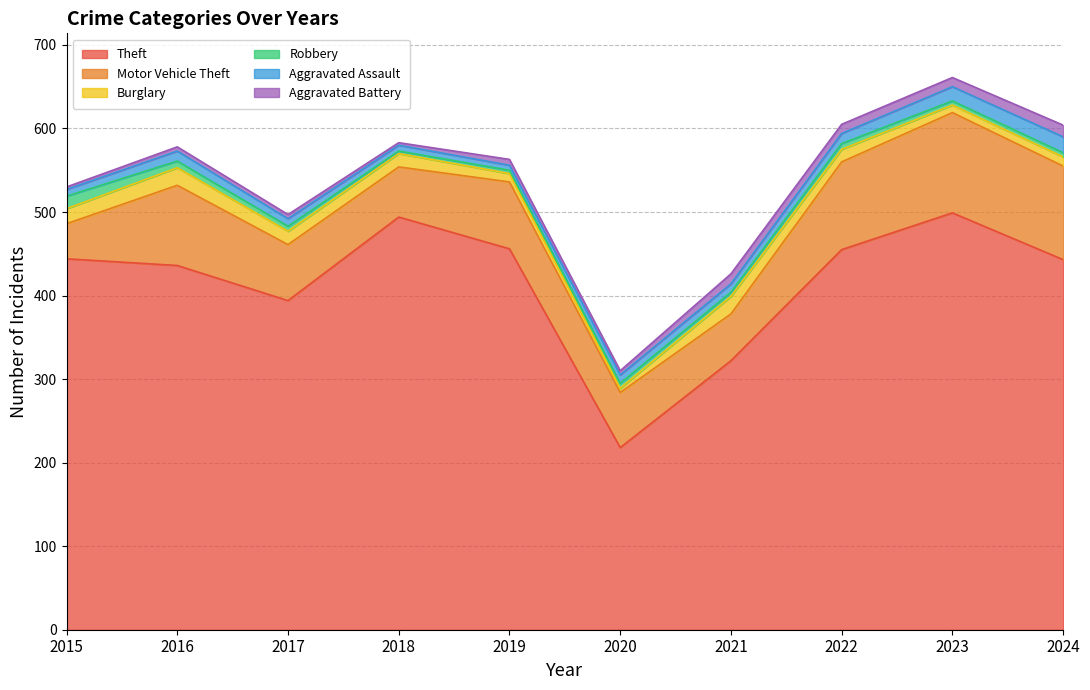

True or false: Robbery has a value of 14 at 2016.

False